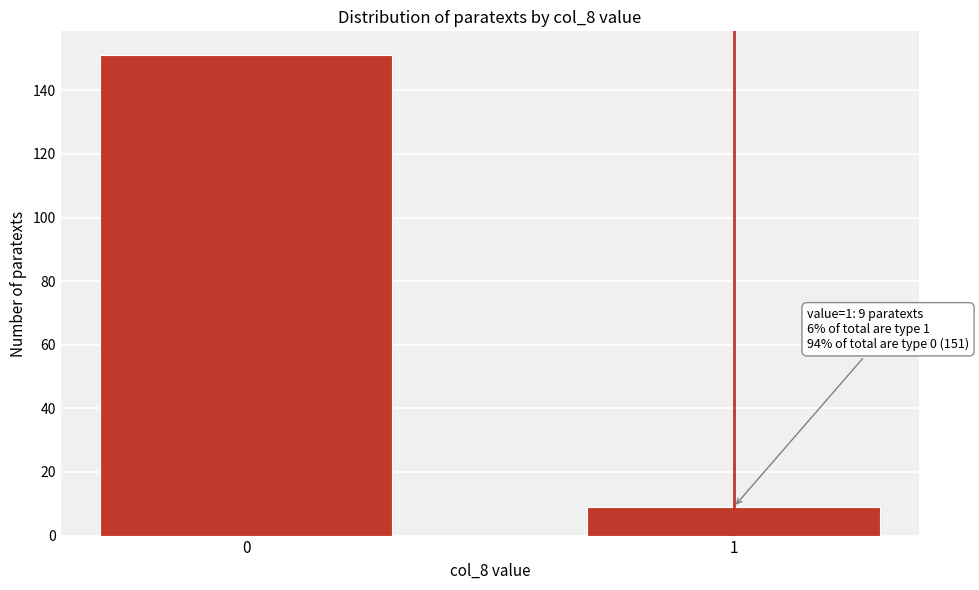

Reading left to right, what are all the values shown in this chart?

151	9